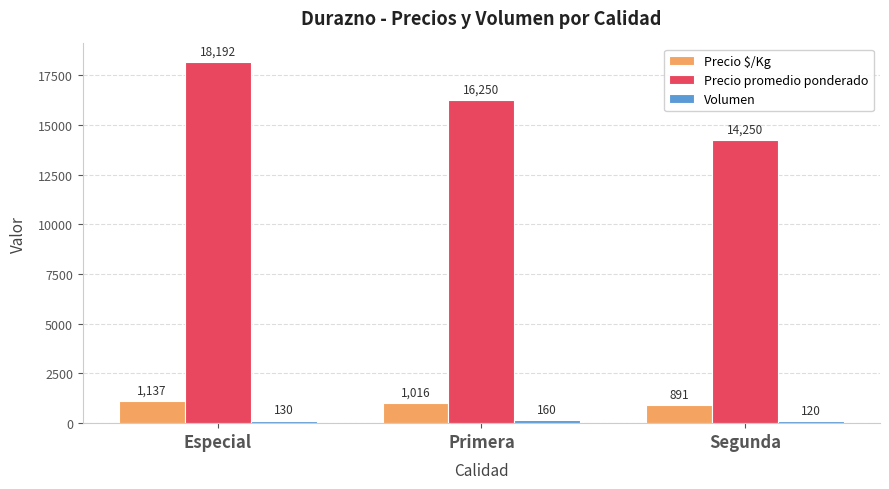

How many groups of bars are there?

3